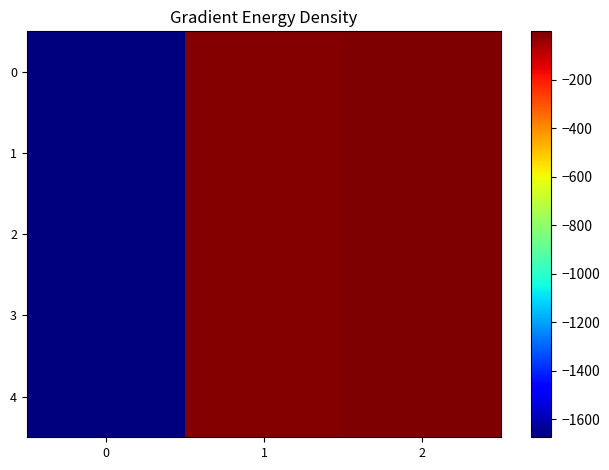

List the series in order of their peak value, highest first.

0, 4, 1, 2, 3